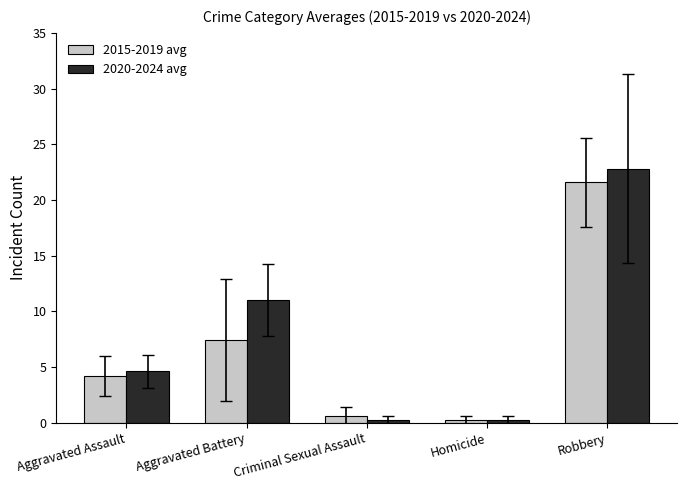

Is it true that 2015-2019 avg equals 21.6 at Robbery?

True